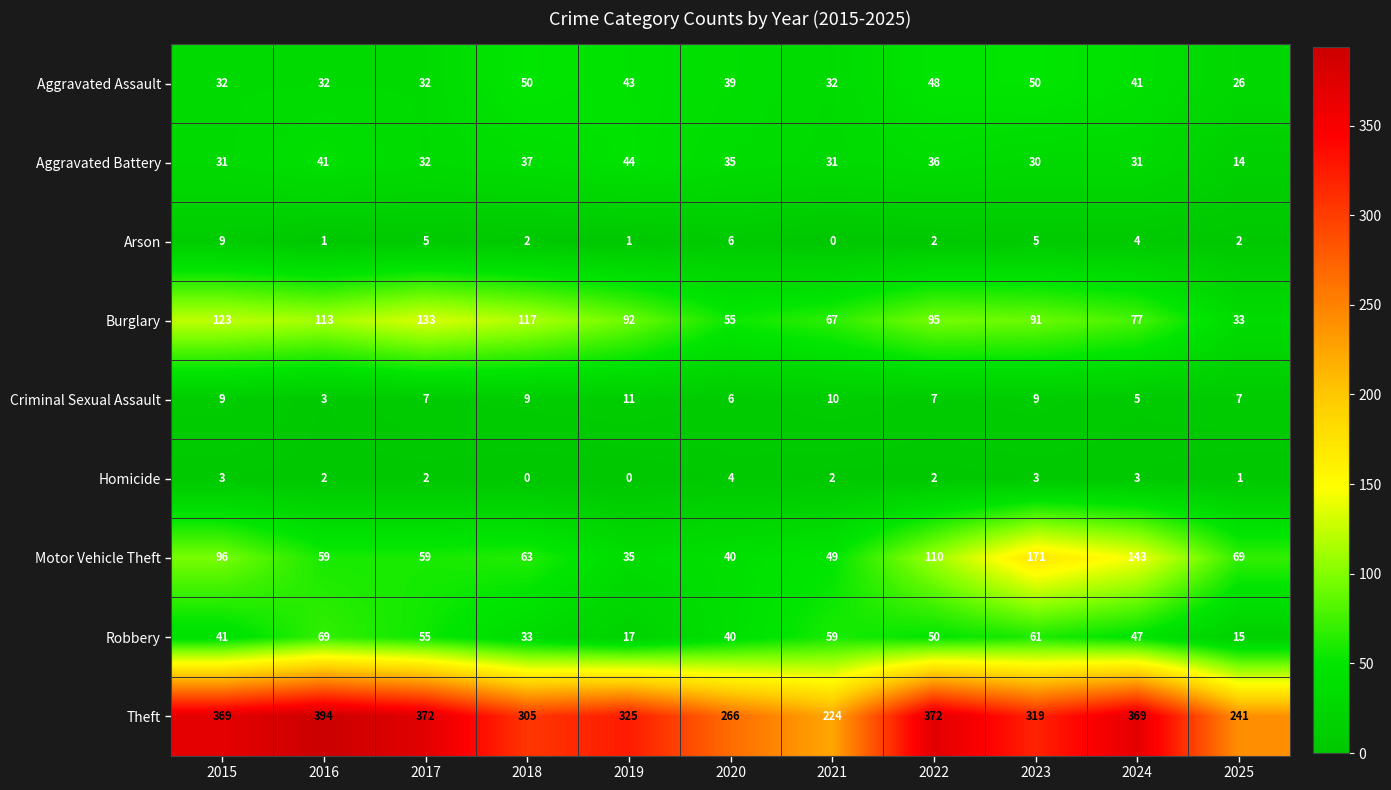

At which label does Robbery reach its peak?

2016